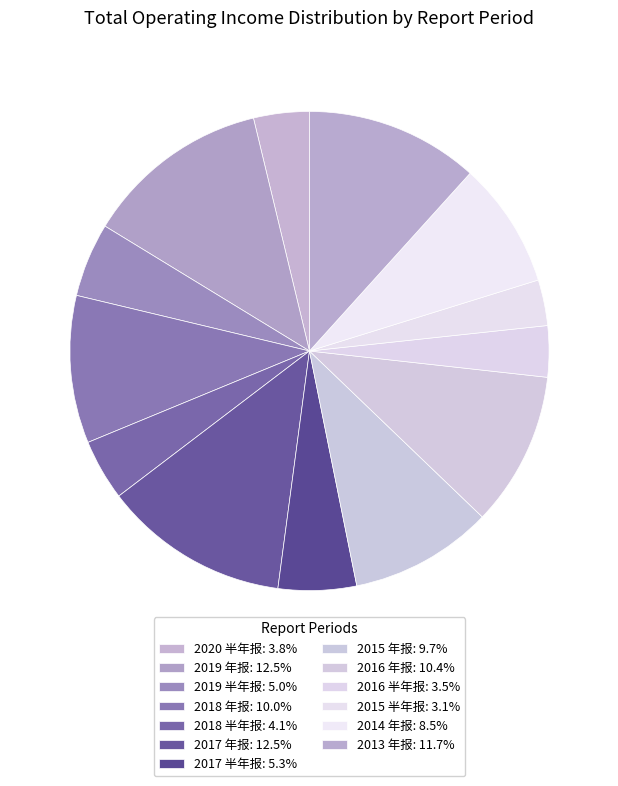

Is there a majority slice in this chart?

No